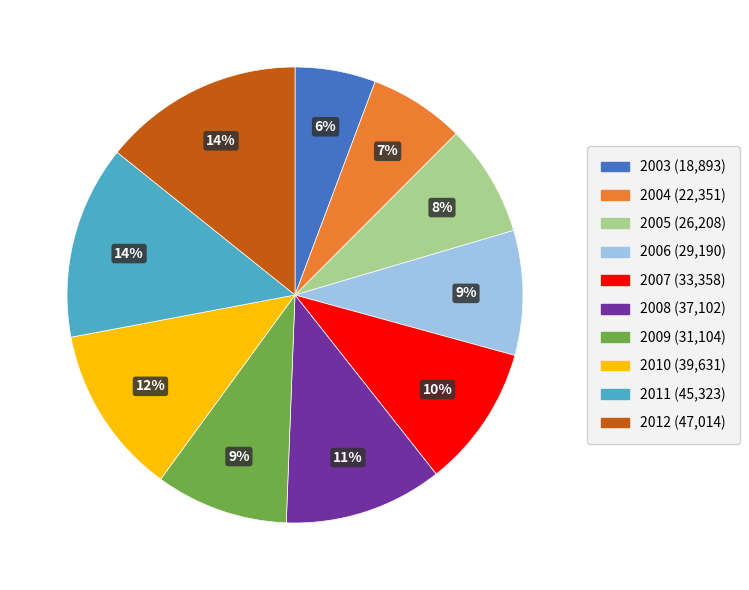

How many slices are in this pie chart?

10